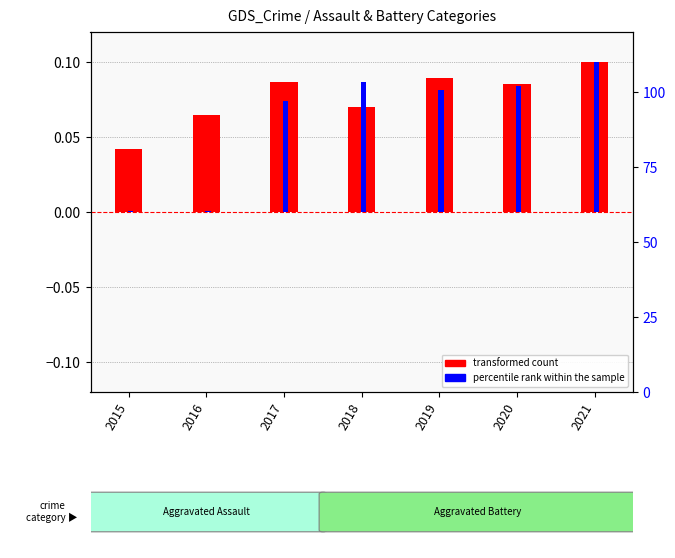

Rank the series by their maximum value, from lowest to highest.

transformed count, percentile rank within the sample